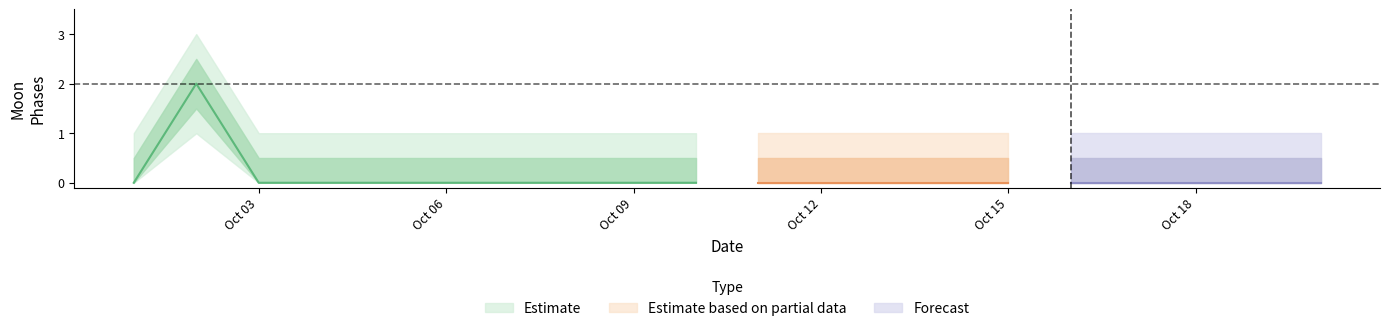

The value of Moon Phases upper1 at 2022-10-18 is 0.5. True or false?

True